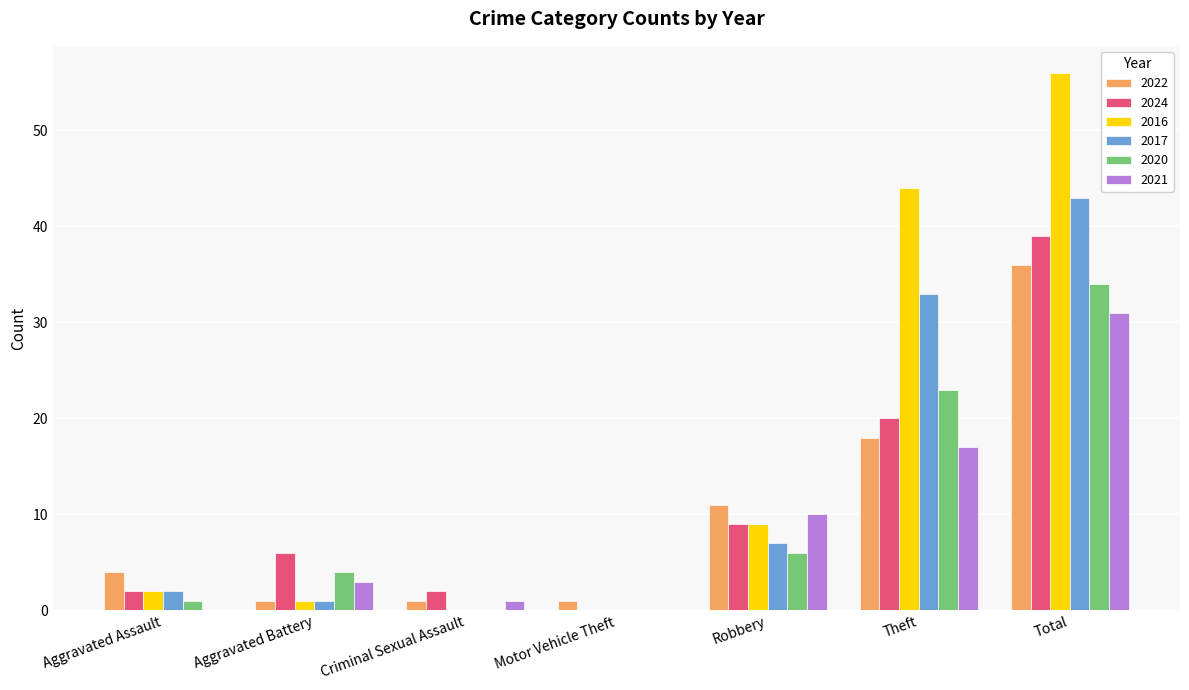

Reading left to right, list all the values displayed in this chart.

2022: Aggravated Assault=4	Aggravated Battery=1	Criminal Sexual Assault=1	Motor Vehicle Theft=1	Robbery=11	Theft=18	Total=36
2024: Aggravated Assault=2	Aggravated Battery=6	Criminal Sexual Assault=2	Motor Vehicle Theft=0	Robbery=9	Theft=20	Total=39
2016: Aggravated Assault=2	Aggravated Battery=1	Criminal Sexual Assault=0	Motor Vehicle Theft=0	Robbery=9	Theft=44	Total=56
2017: Aggravated Assault=2	Aggravated Battery=1	Criminal Sexual Assault=0	Motor Vehicle Theft=0	Robbery=7	Theft=33	Total=43
2020: Aggravated Assault=1	Aggravated Battery=4	Criminal Sexual Assault=0	Motor Vehicle Theft=0	Robbery=6	Theft=23	Total=34
2021: Aggravated Assault=0	Aggravated Battery=3	Criminal Sexual Assault=1	Motor Vehicle Theft=0	Robbery=10	Theft=17	Total=31